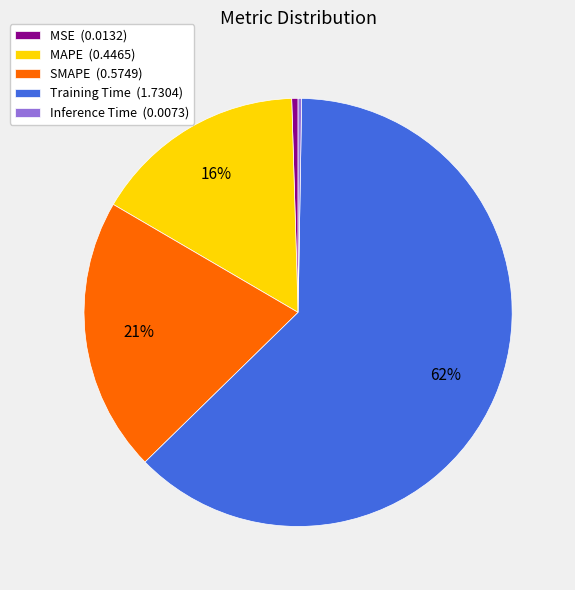

Which category accounts for the majority?

Training Time